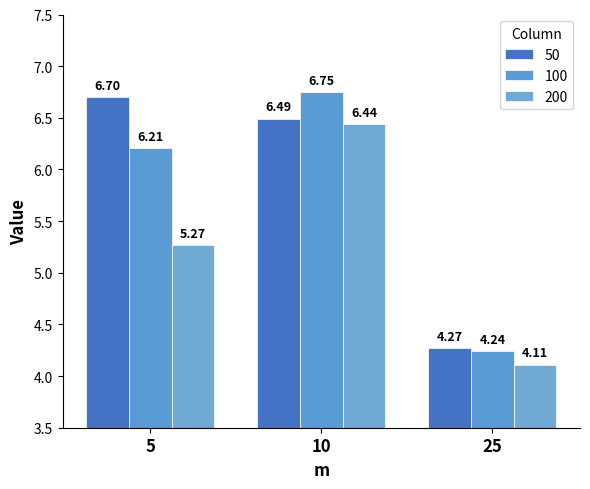

What is the difference between the 200 values at 25 and 5?

1.2